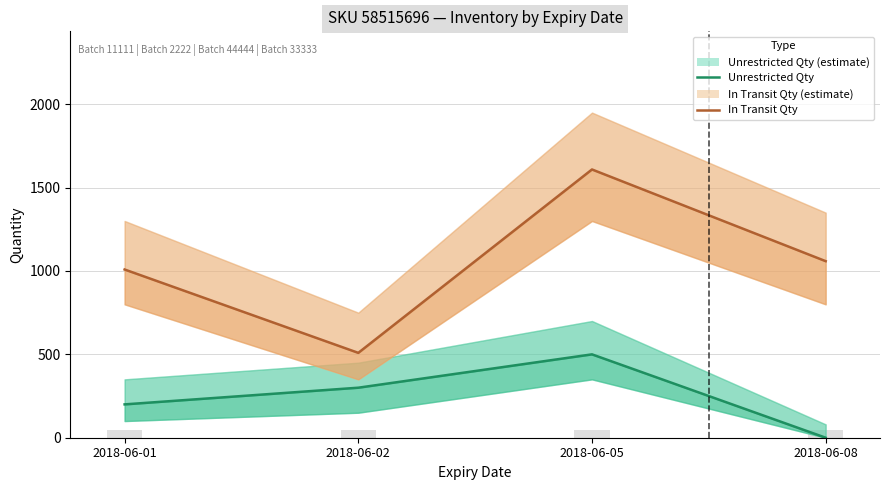

What are all the series names shown in the legend?

Unrestricted Qty, In Transit Qty